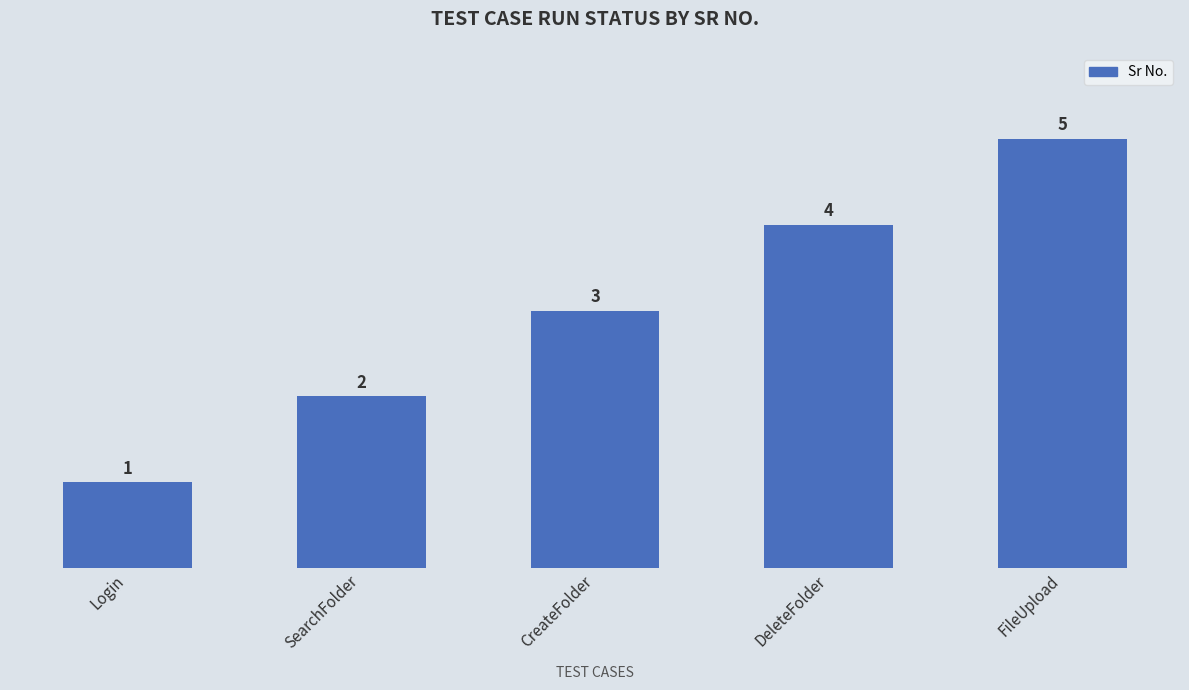

What is the sum of all values?

15